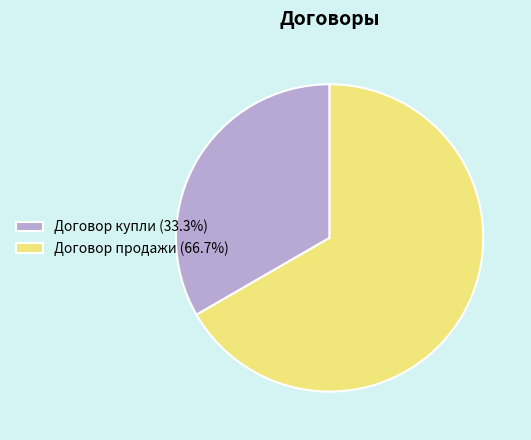

Rank the categories by value from lowest to highest.

Договор купли, Договор продажи